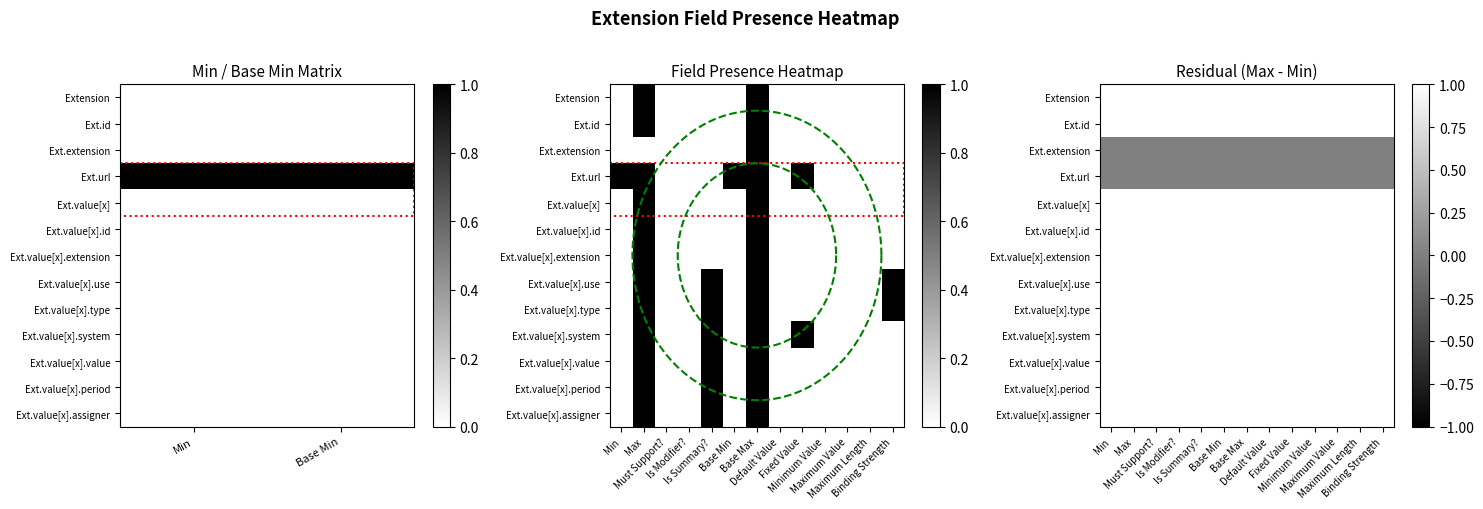

Is it true that Ext.value[x].assigner equals 0 at Base Min?

False